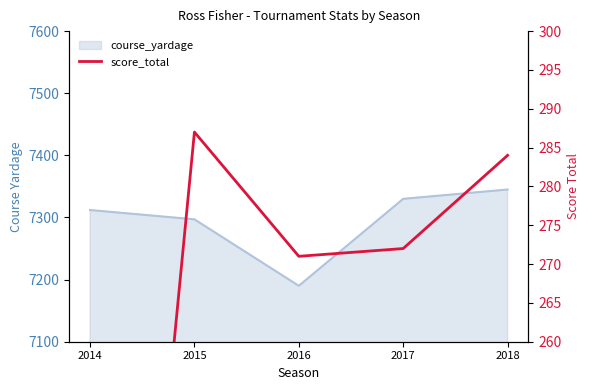

How many lines are shown in the chart?

1